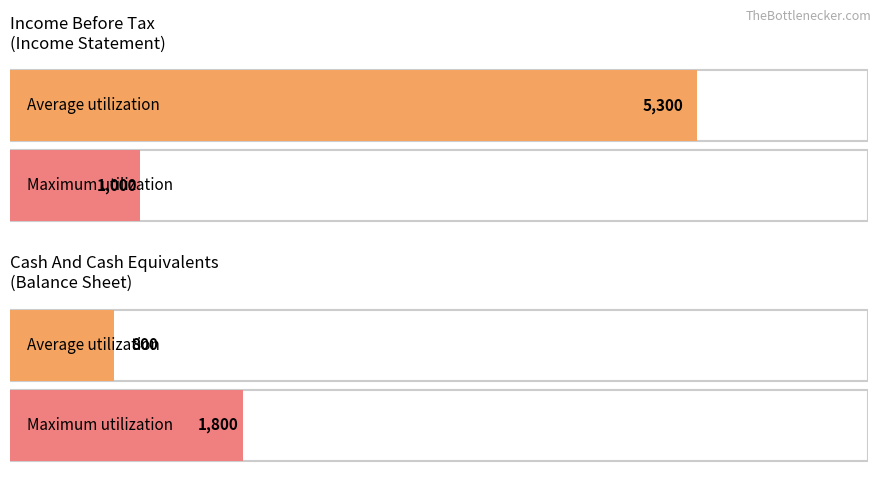

Is it true that Maximum utilization equals 1693 at 2021-06-30?

False